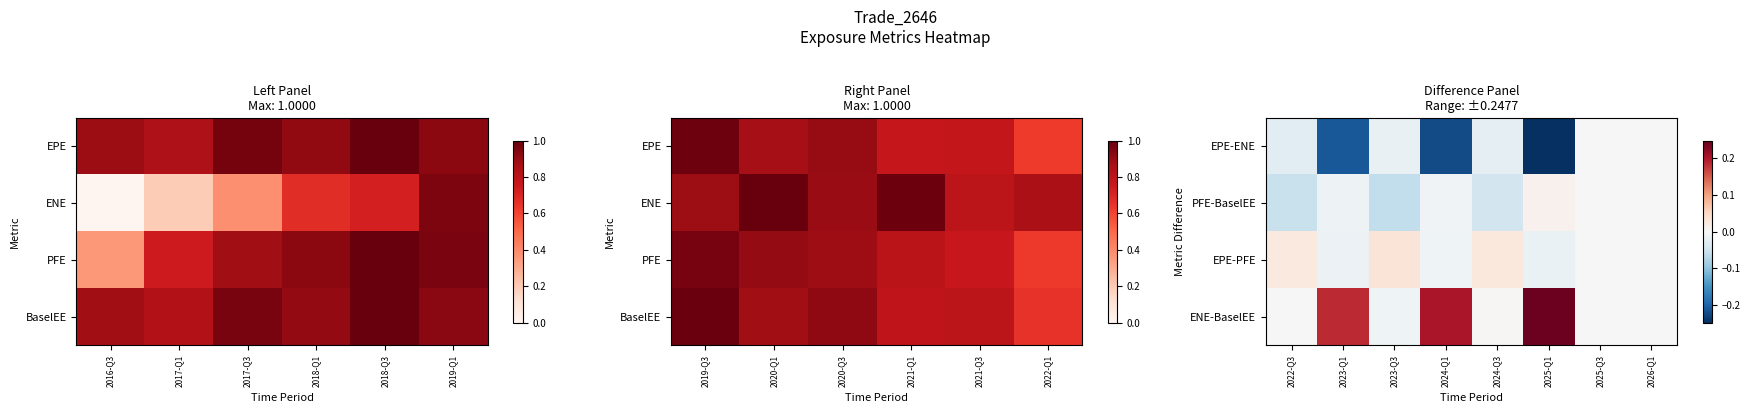

Reading right to left, extract all data points from this chart.

EPE-ENE: 2026-Q1=0.0	2025-Q3=0.0	2025-Q1=-0.2	2024-Q3=-0.0	2024-Q1=-0.2	2023-Q3=-0.0	2023-Q1=-0.2	2022-Q3=-0.0
PFE-BaselEE: 2026-Q1=0.0	2025-Q3=0.0	2025-Q1=0.0	2024-Q3=-0.0	2024-Q1=-0.0	2023-Q3=-0.1	2023-Q1=-0.0	2022-Q3=-0.1
EPE-PFE: 2026-Q1=0.0	2025-Q3=0.0	2025-Q1=-0.0	2024-Q3=0.0	2024-Q1=-0.0	2023-Q3=0.0	2023-Q1=-0.0	2022-Q3=0.0
ENE-BaselEE: 2026-Q1=0.0	2025-Q3=0.0	2025-Q1=0.2	2024-Q3=0.0	2024-Q1=0.2	2023-Q3=-0.0	2023-Q1=0.2	2022-Q3=-0.0